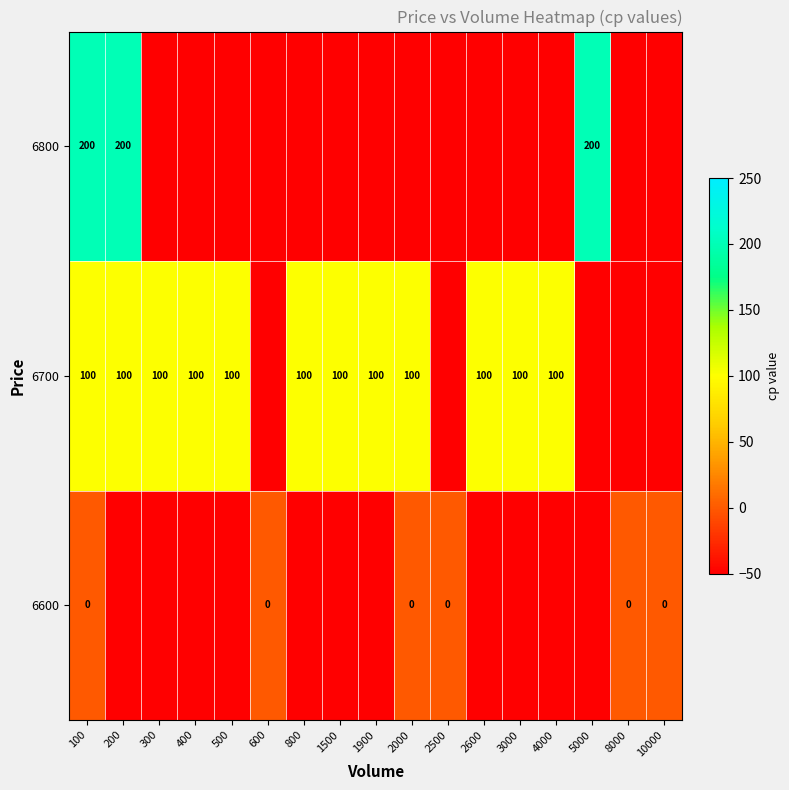

True or false: 6700 has a value of 100 at 1900.

True